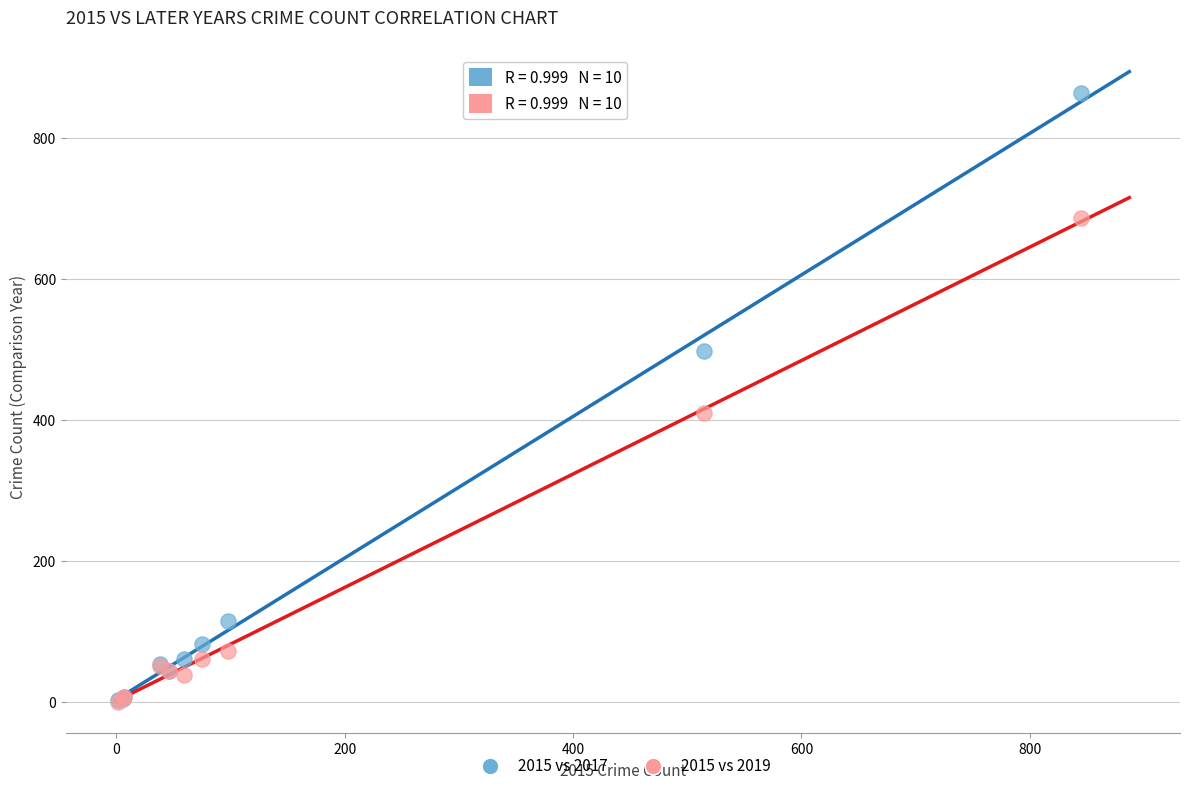

Across all series, what Y value is closest to 432?

409